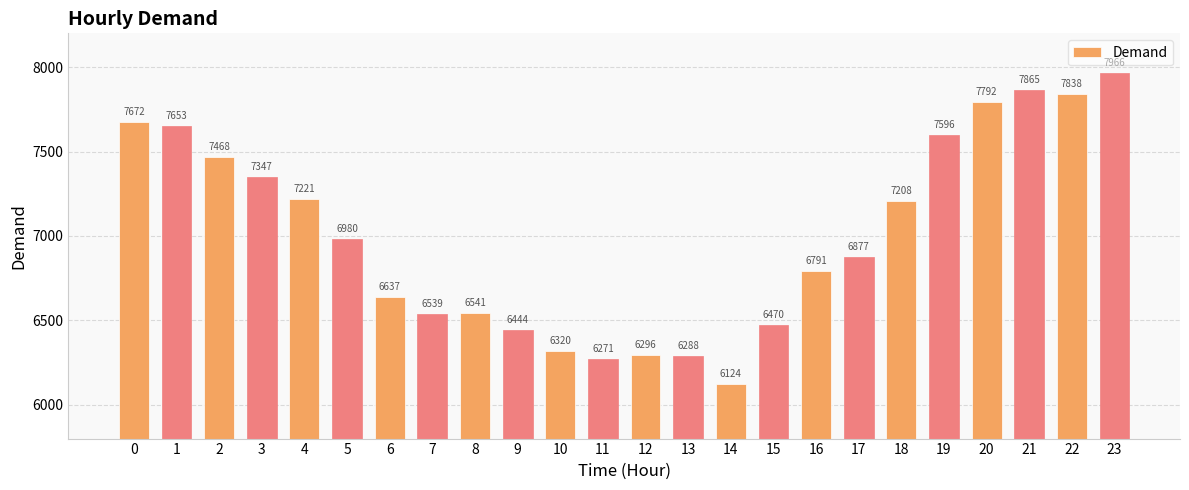

What is the sum of all values?

168204